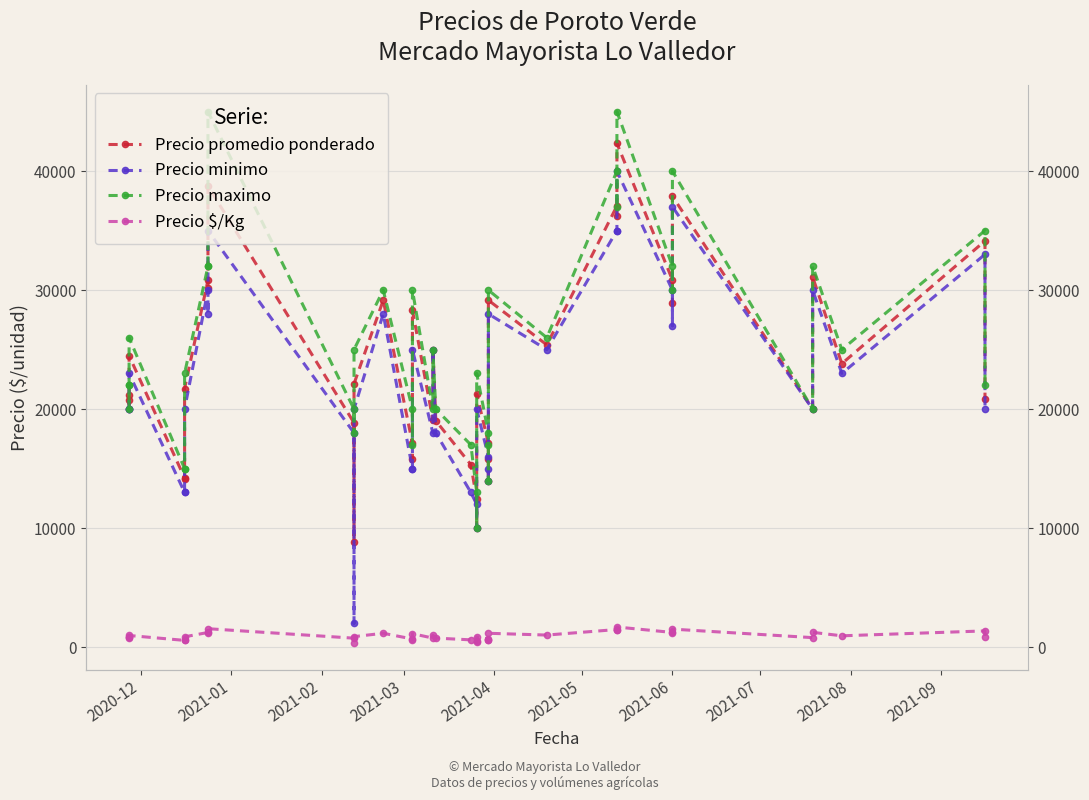

True or false: Precio promedio ponderado and Precio minimo intersect in this chart.

False